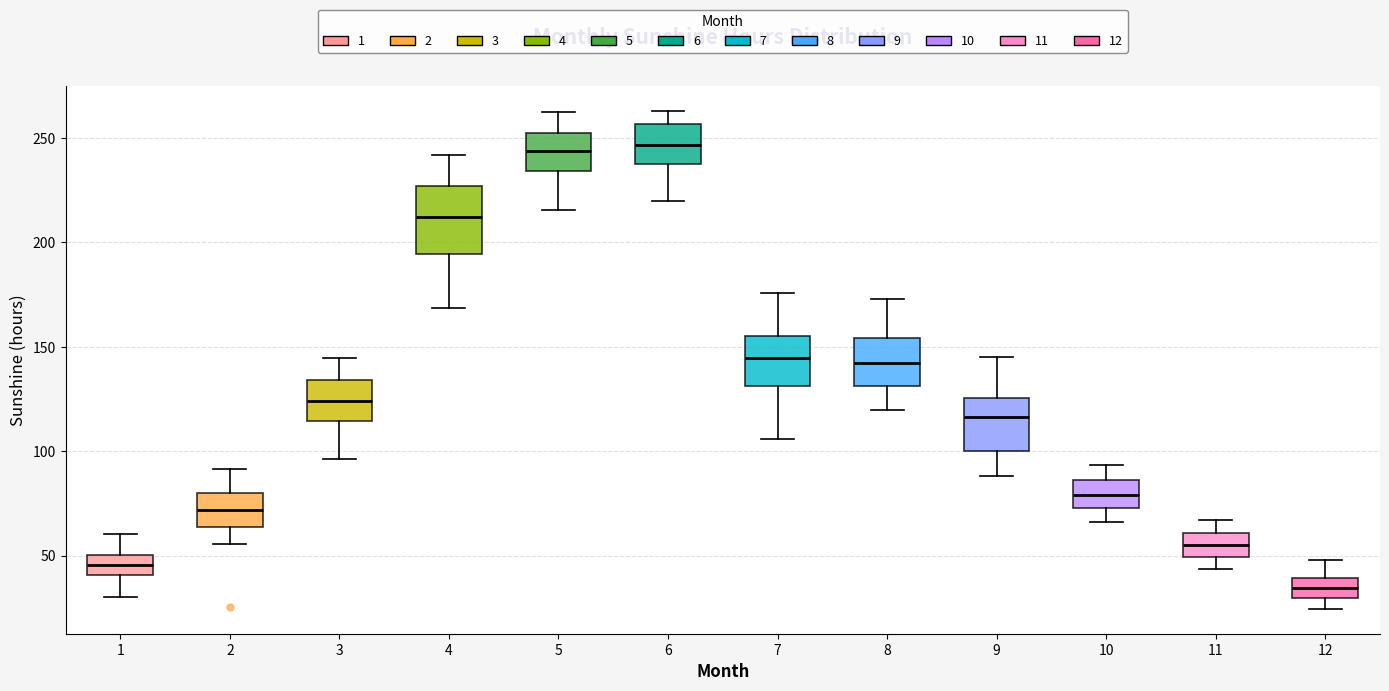

Which box has the lowest median line?

12